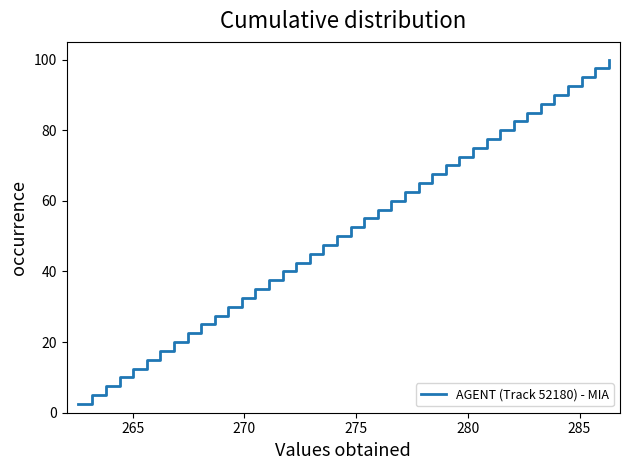

What is the difference between the maximum and minimum values?

97.5